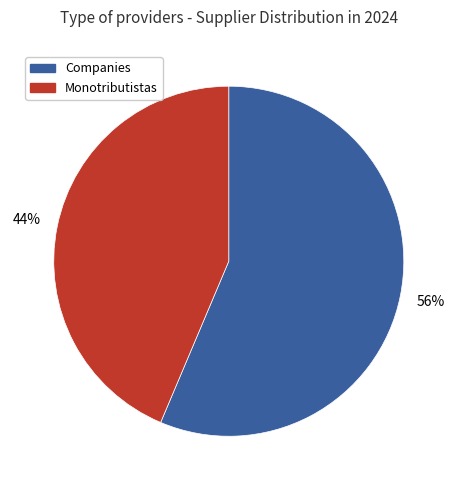

Which has a higher value, Monotributistas or Companies?

Companies